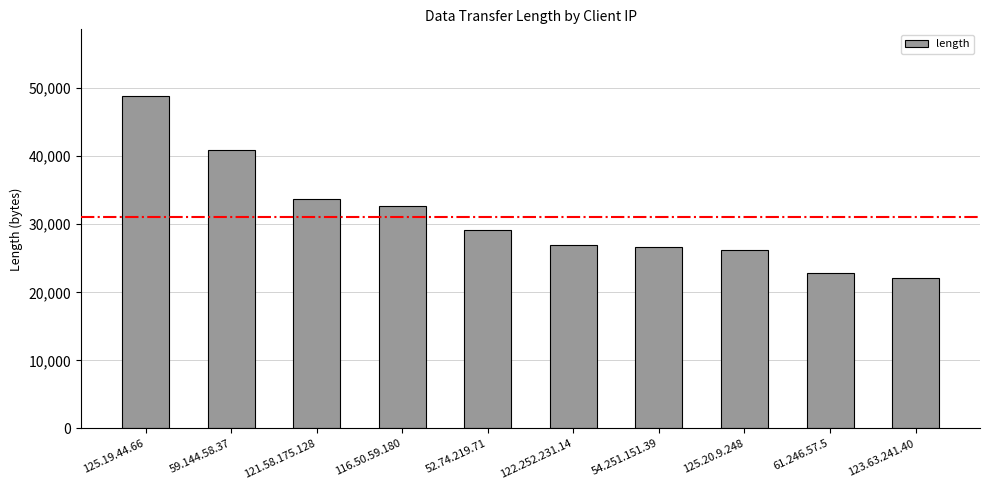

Which has a higher value, 125.20.9.248 or 52.74.219.71?

52.74.219.71